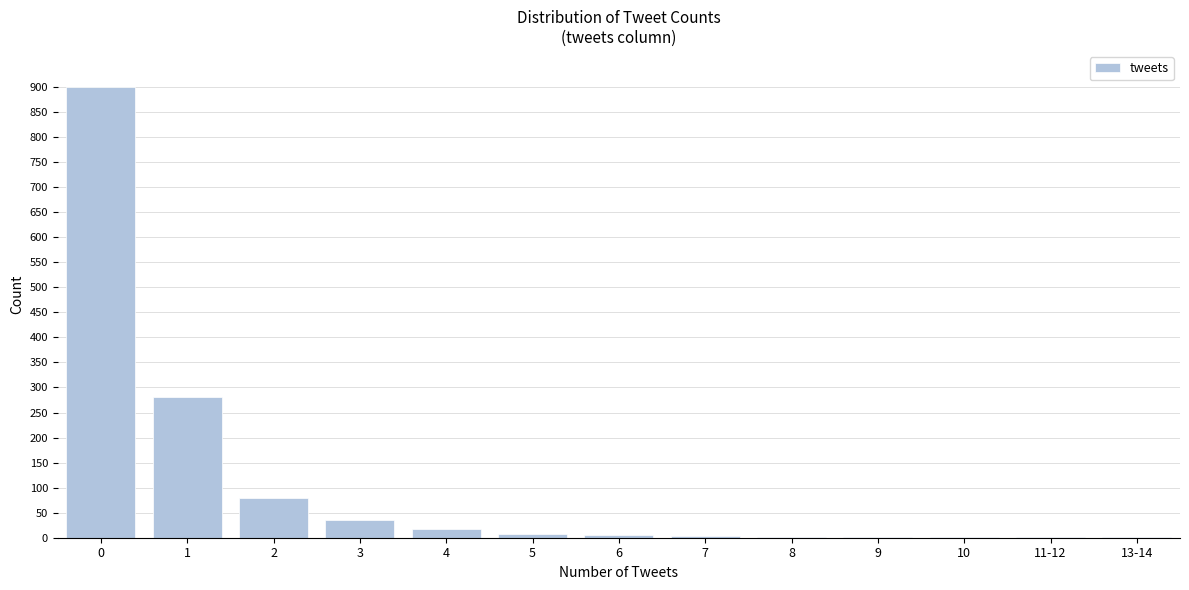

The value at 2 is 140. True or false?

False